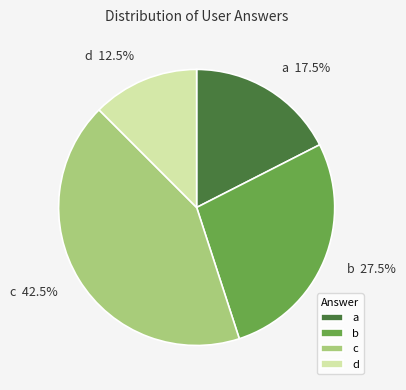

Rank the categories by value from lowest to highest.

d, a, b, c